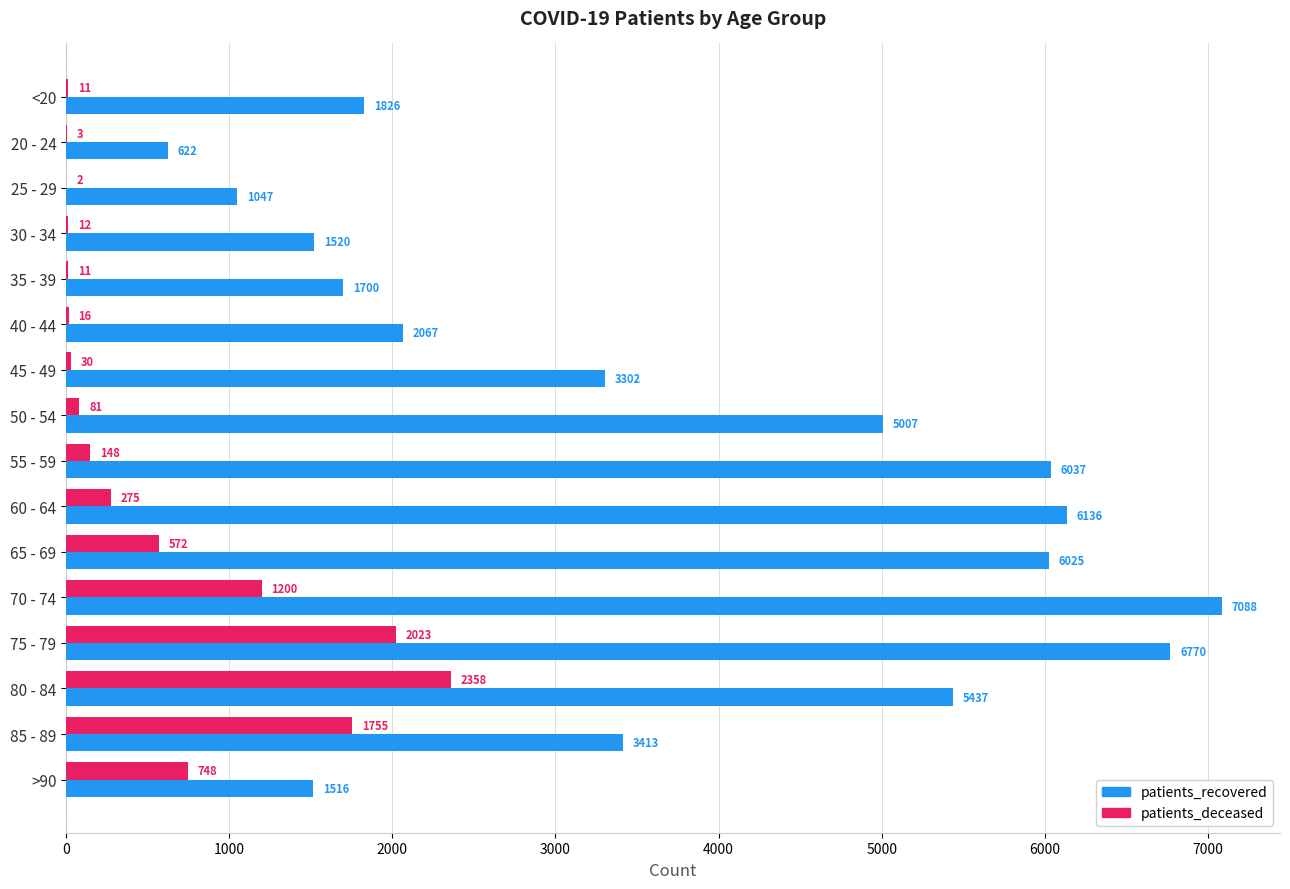

Which category has the highest value in the patients_deceased series?

80 - 84